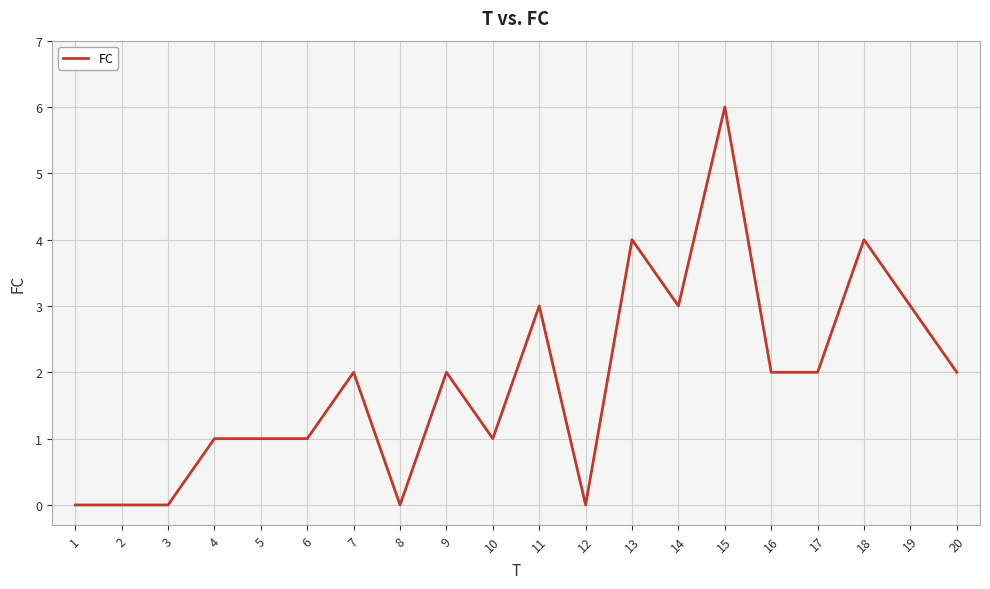

True or false: the data shows 2 at 11.

False